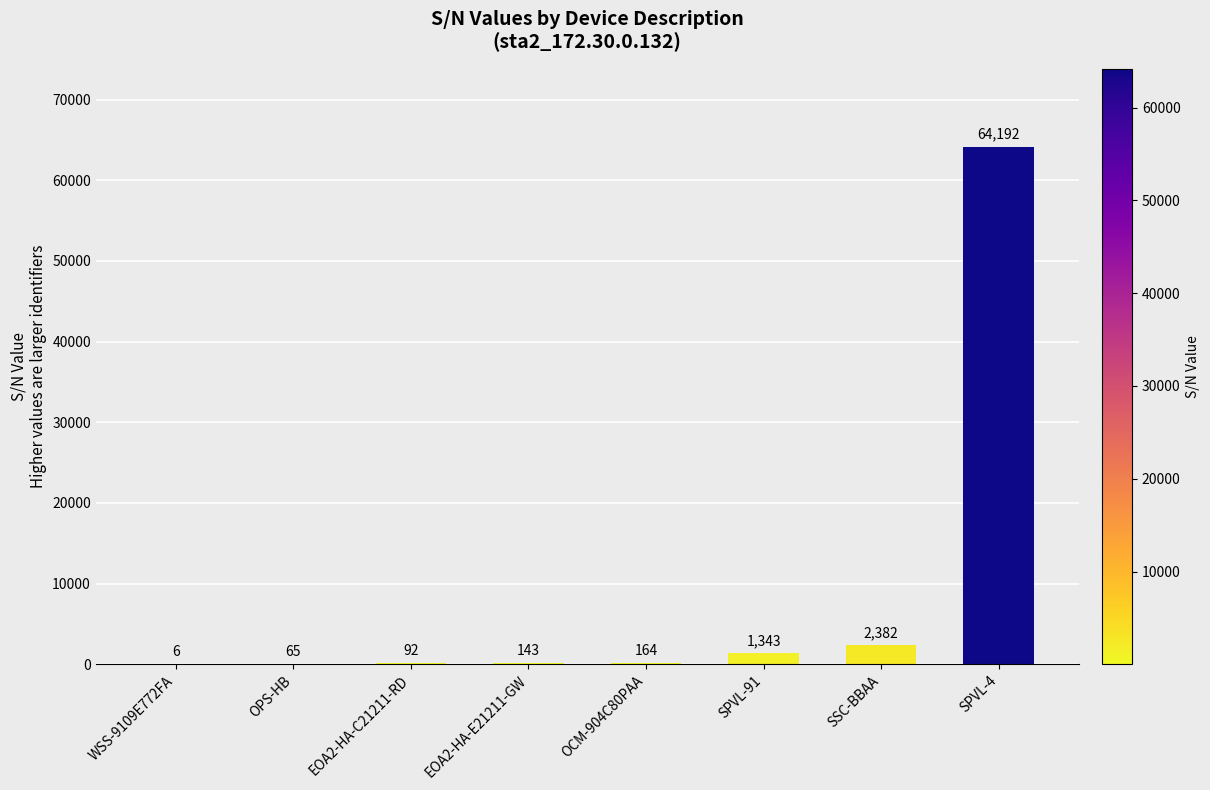

Reading left to right, what are all the values shown in this chart?

WSS-9109E772FA=6	OPS-HB=65	EOA2-HA-C21211-RD=92	EOA2-HA-E21211-GW=143	OCM-904C80PAA=164	SPVL-91=1343	SSC-BBAA=2382	SPVL-4=64192